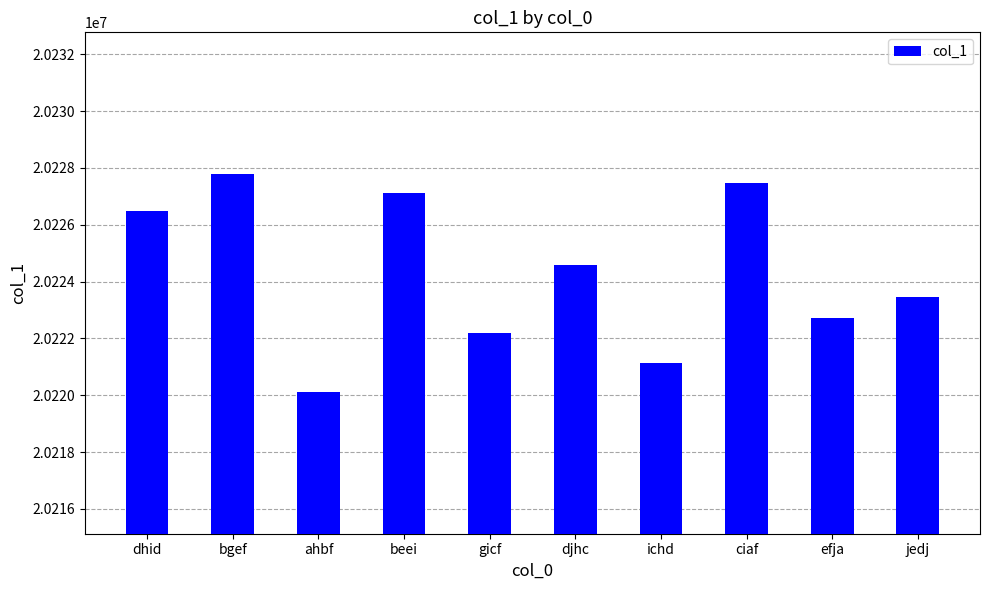

The chart shows a value of 30383509 at jedj. True or false?

False